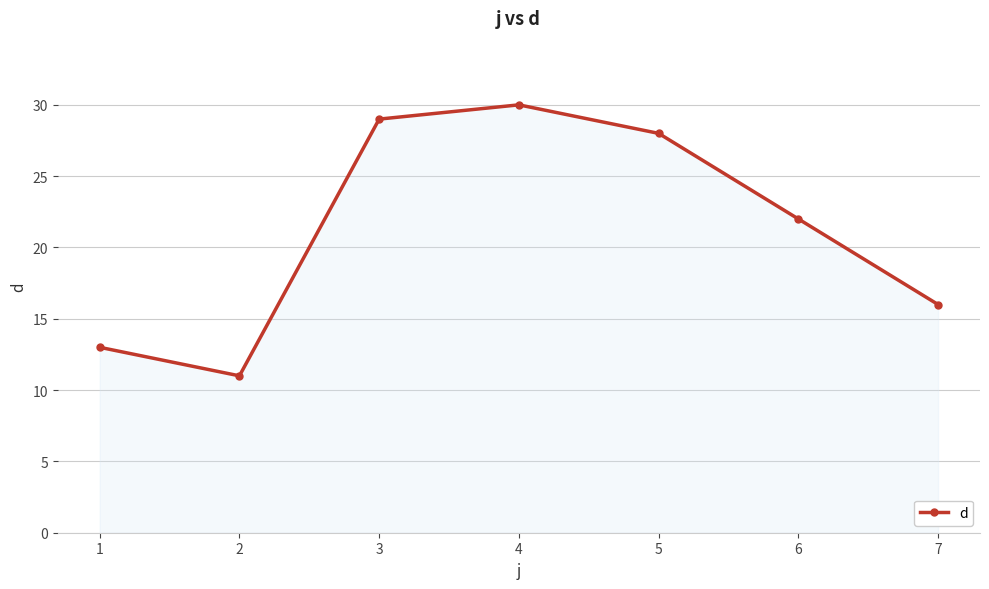

Rank the categories by value from lowest to highest.

2, 1, 7, 6, 5, 3, 4